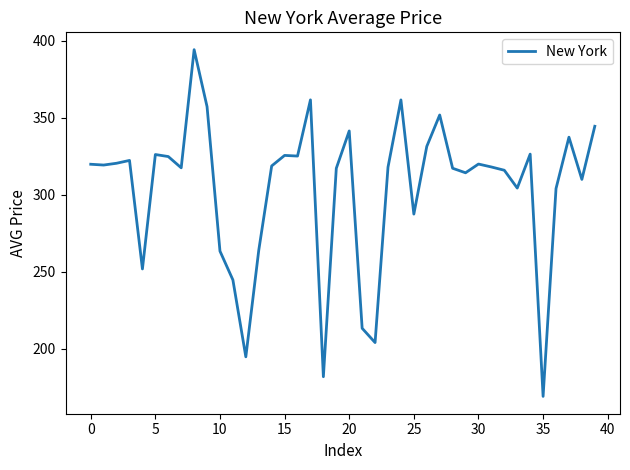

What is the average value?

303.6